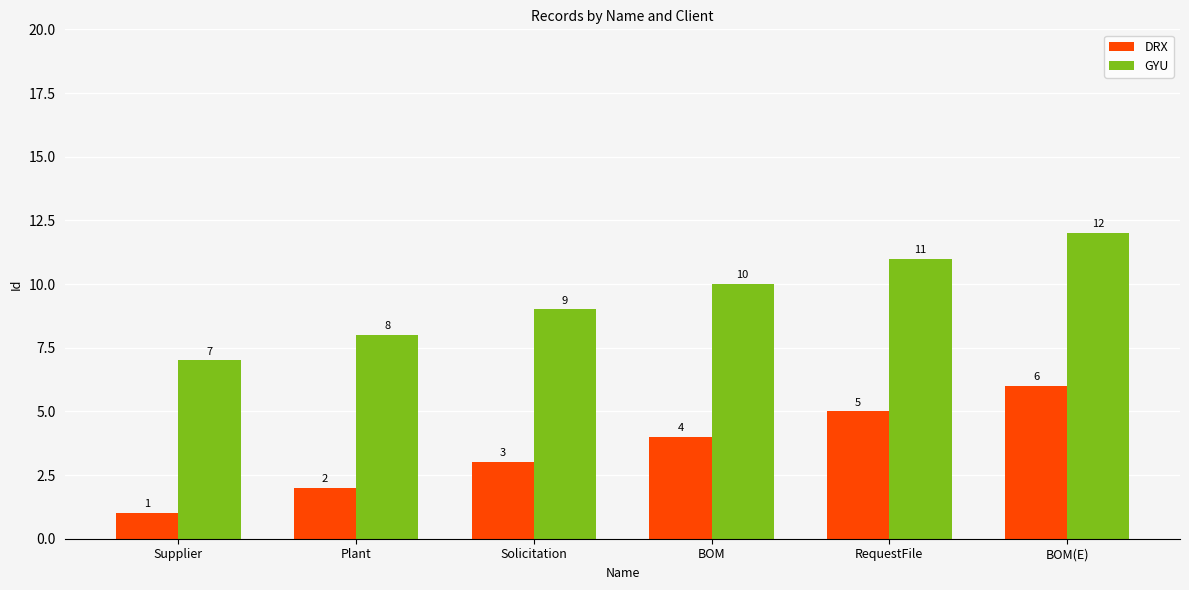

What is the label of the 2nd bar from the right?

RequestFile